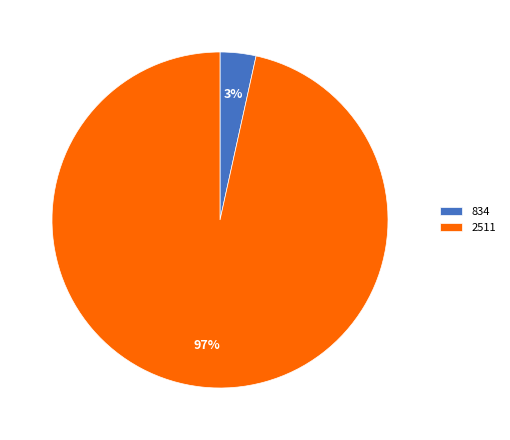

Does 2511 account for over 50% of the chart?

Yes